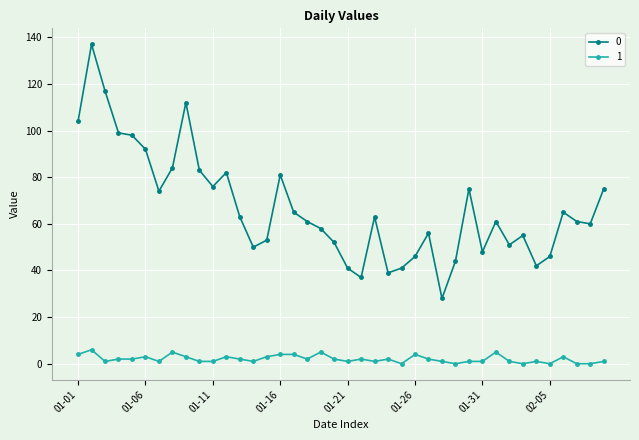

True or false: 0 has more than 1 points higher than both neighbors.

True